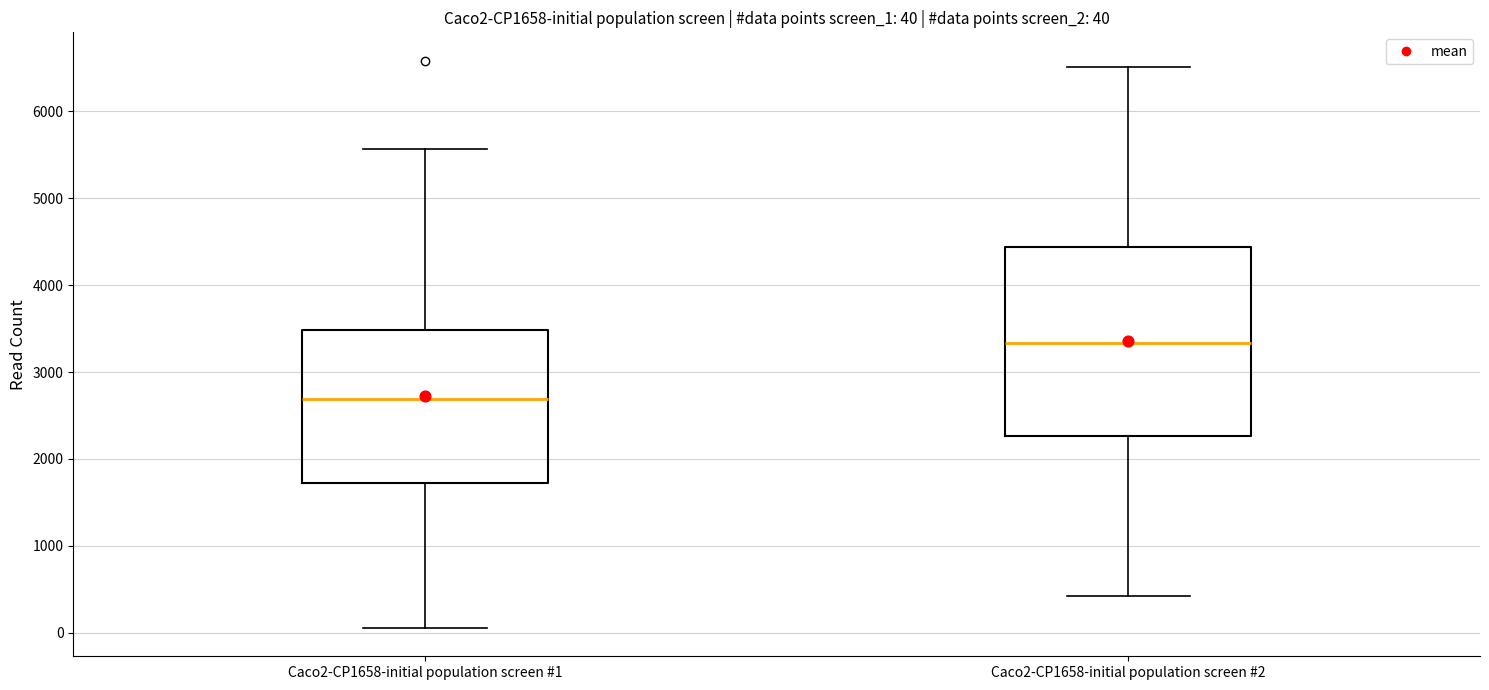

Which box's median line is the lowest?

Caco2-CP1658-initial population screen #1